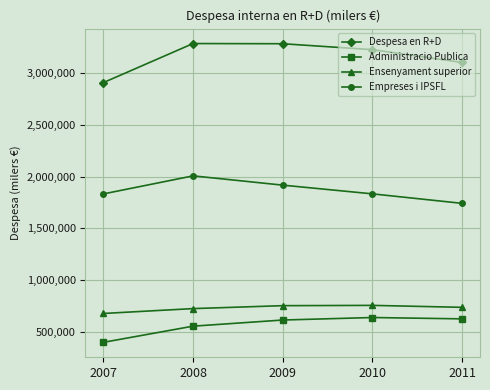

True or false: Ensenyament superior and Despesa en R+D intersect in this chart.

False